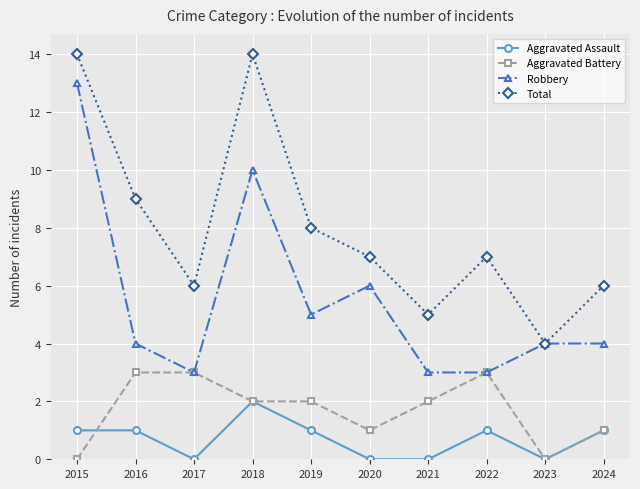

How many lines are shown in the chart?

4